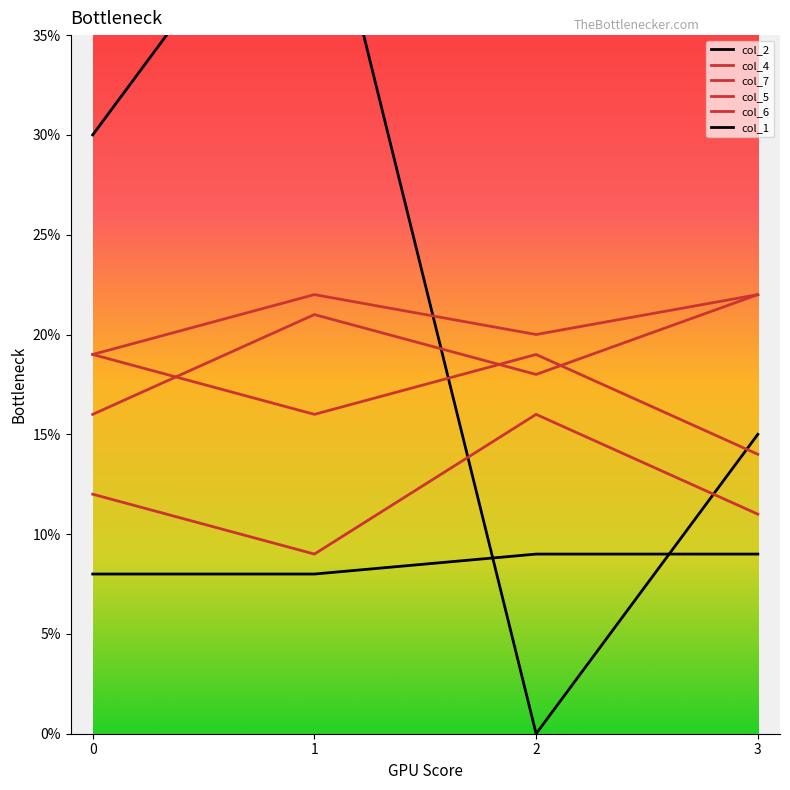

At which category is the sum across all series the highest?

1